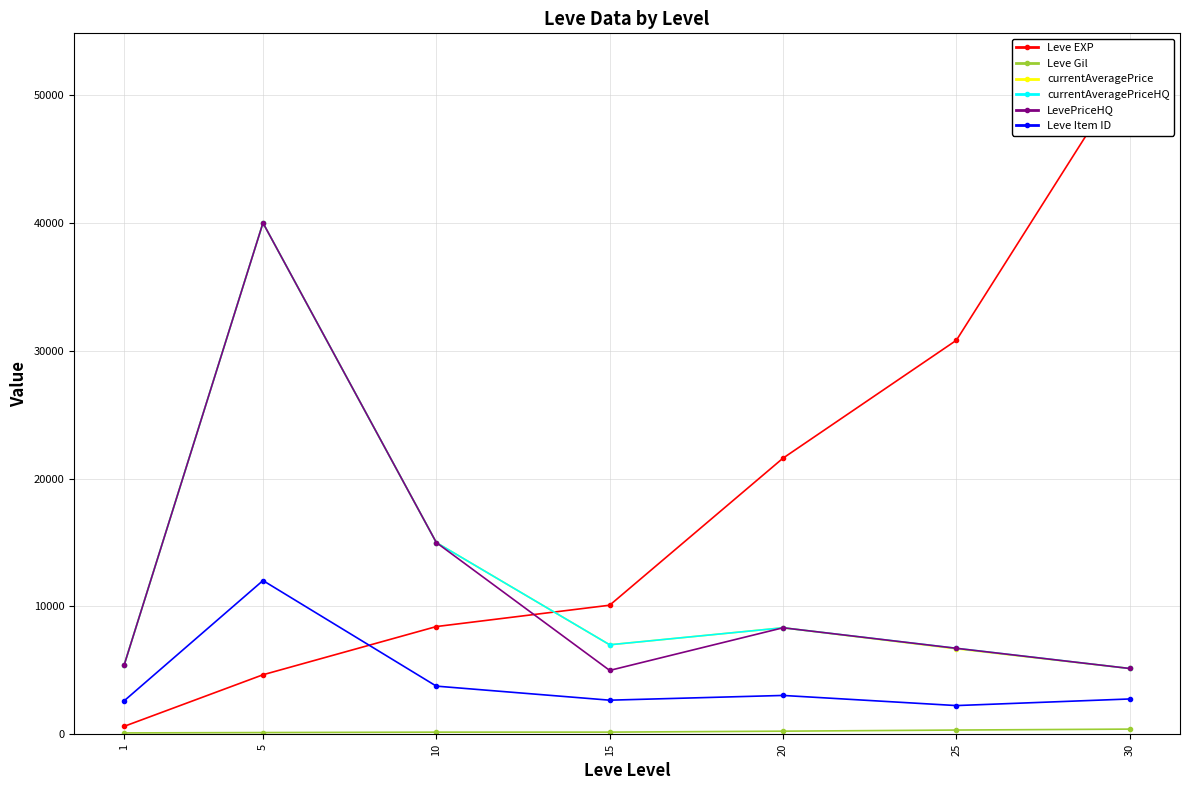

How many lines are shown in the chart?

6